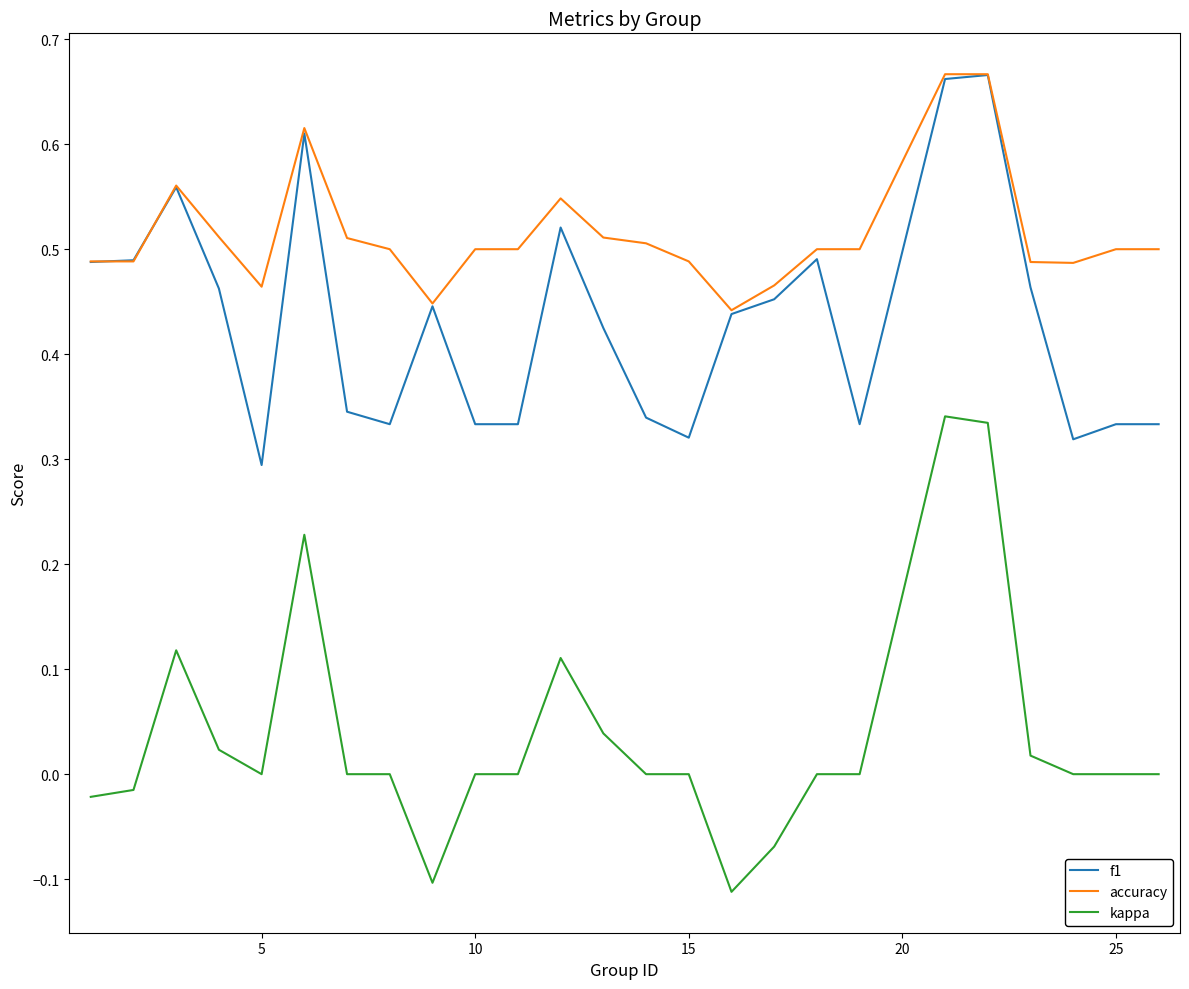

Which series has the largest total across all categories?

accuracy